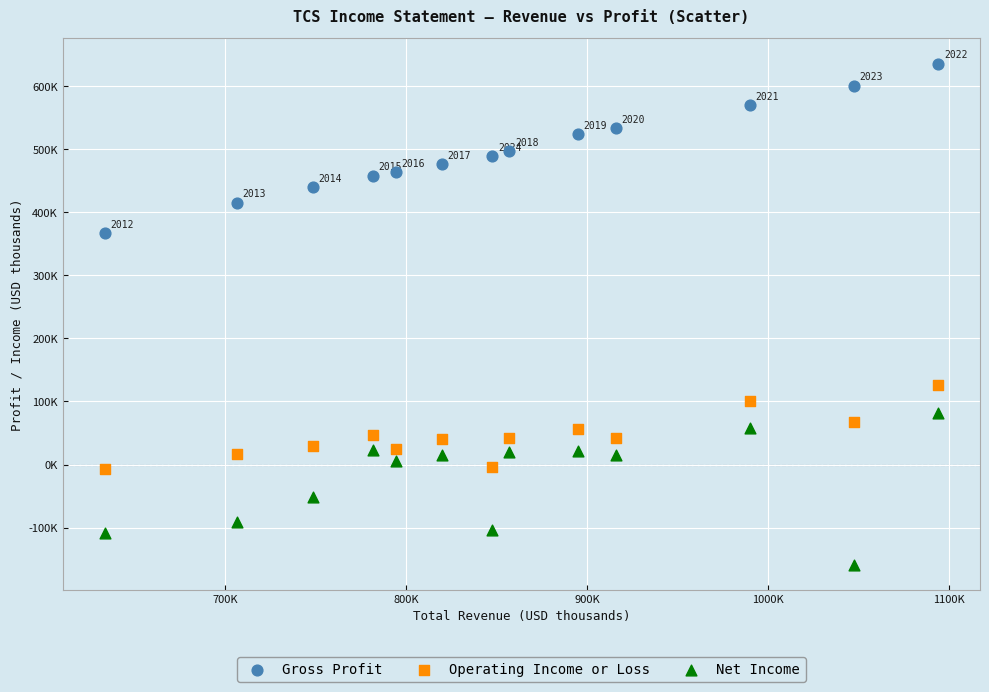

Which series reaches the minimum Y coordinate?

Net Income